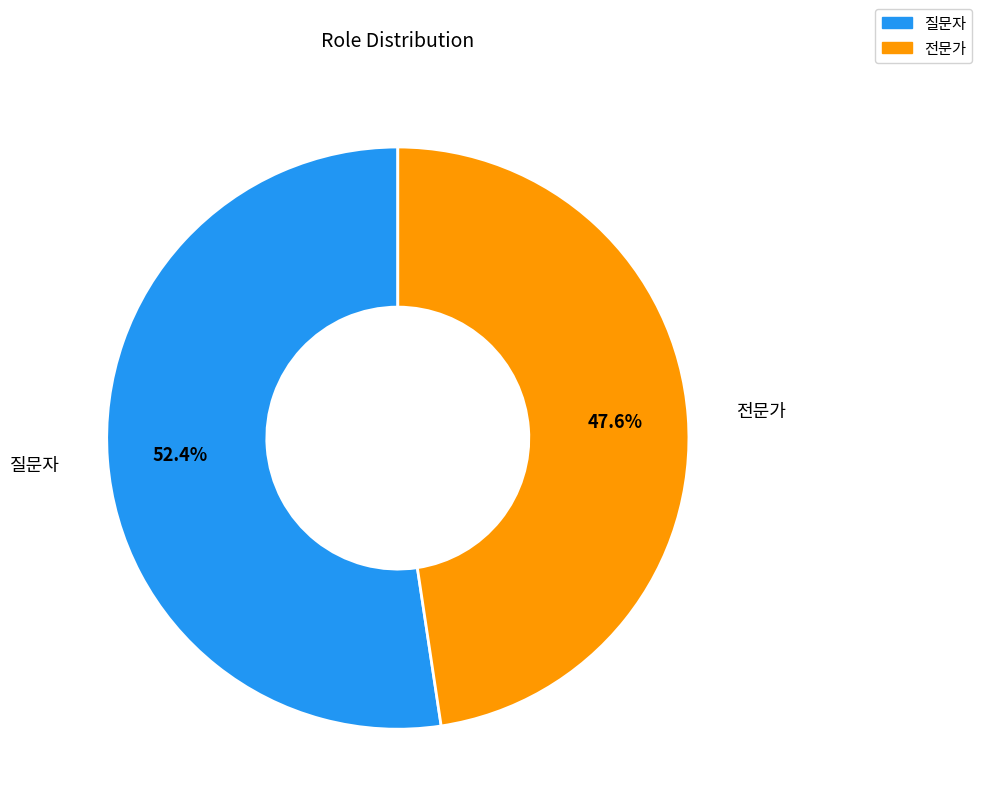

Which has a higher value, 질문자 or 전문가?

질문자